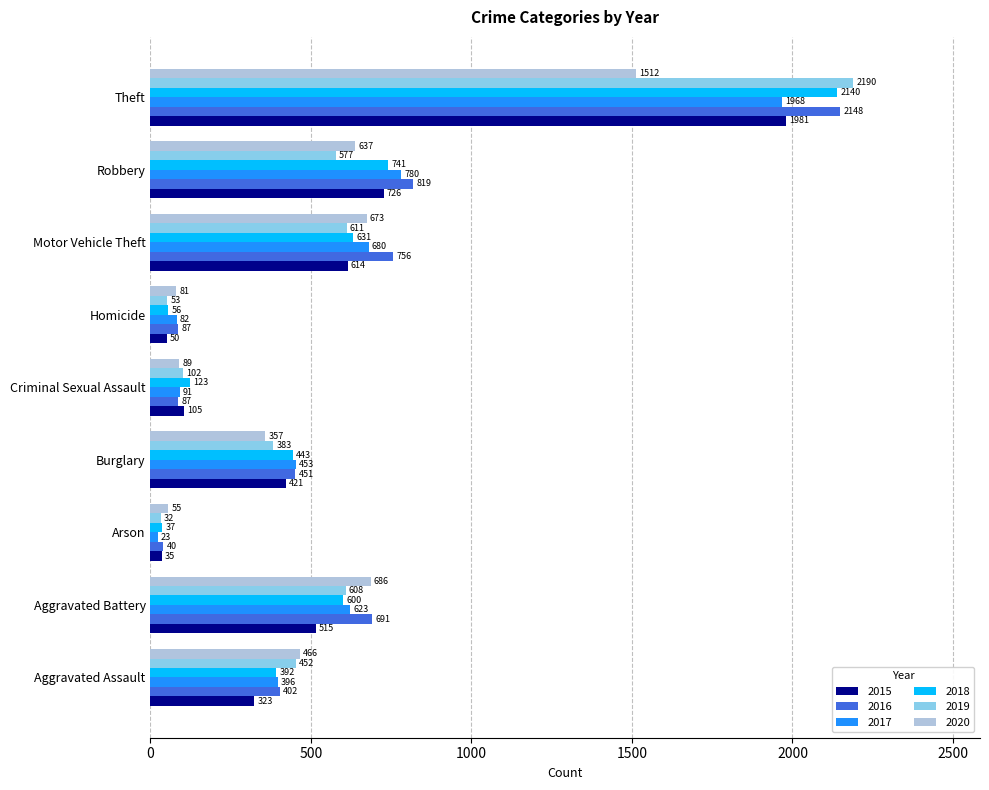

What value does the 2017 series have at Homicide, to the nearest 50?

100